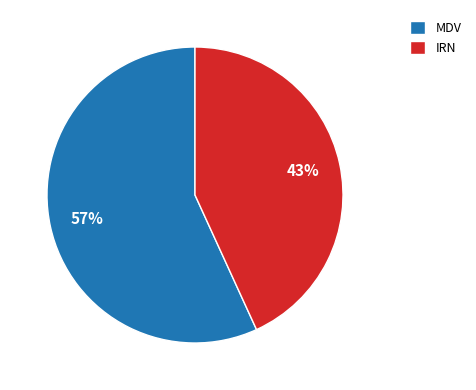

Which has a higher value, IRN or MDV?

MDV